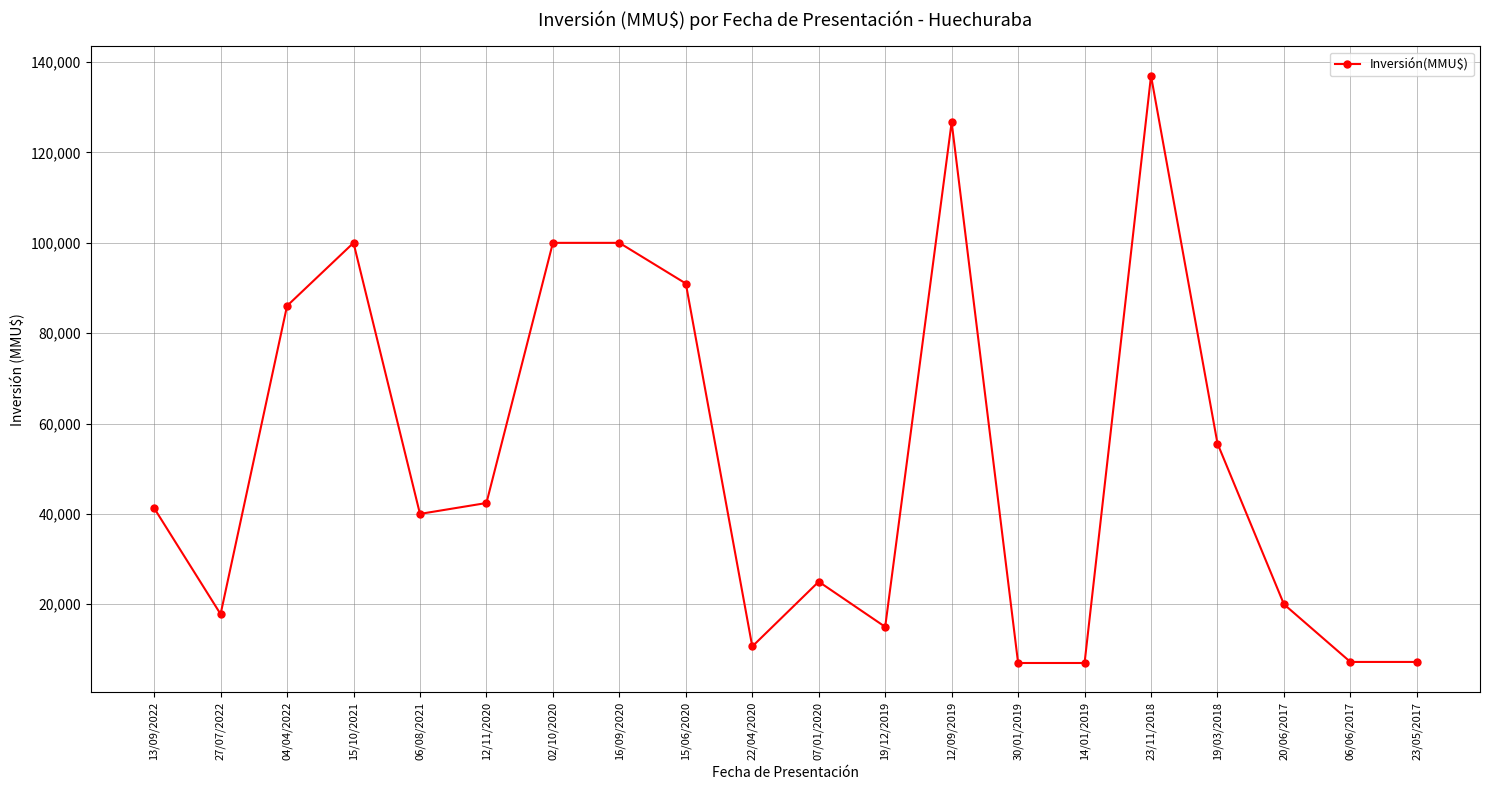

Where is the data nearest to the value 71983?

04/04/2022